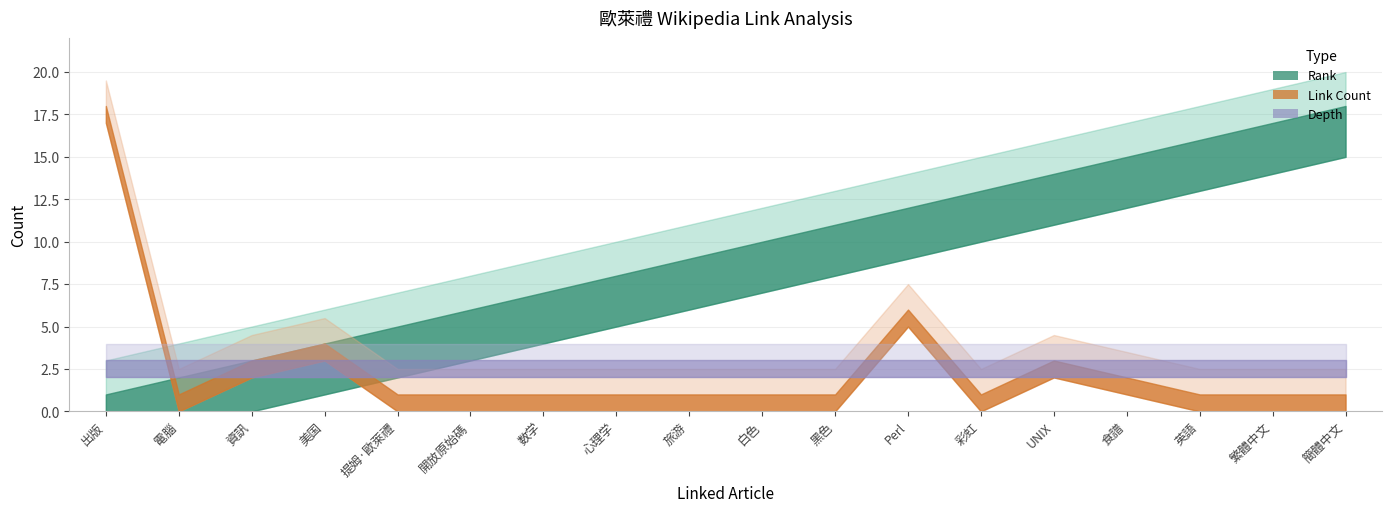

Is it true that Depth equals 3 at 美国?

True